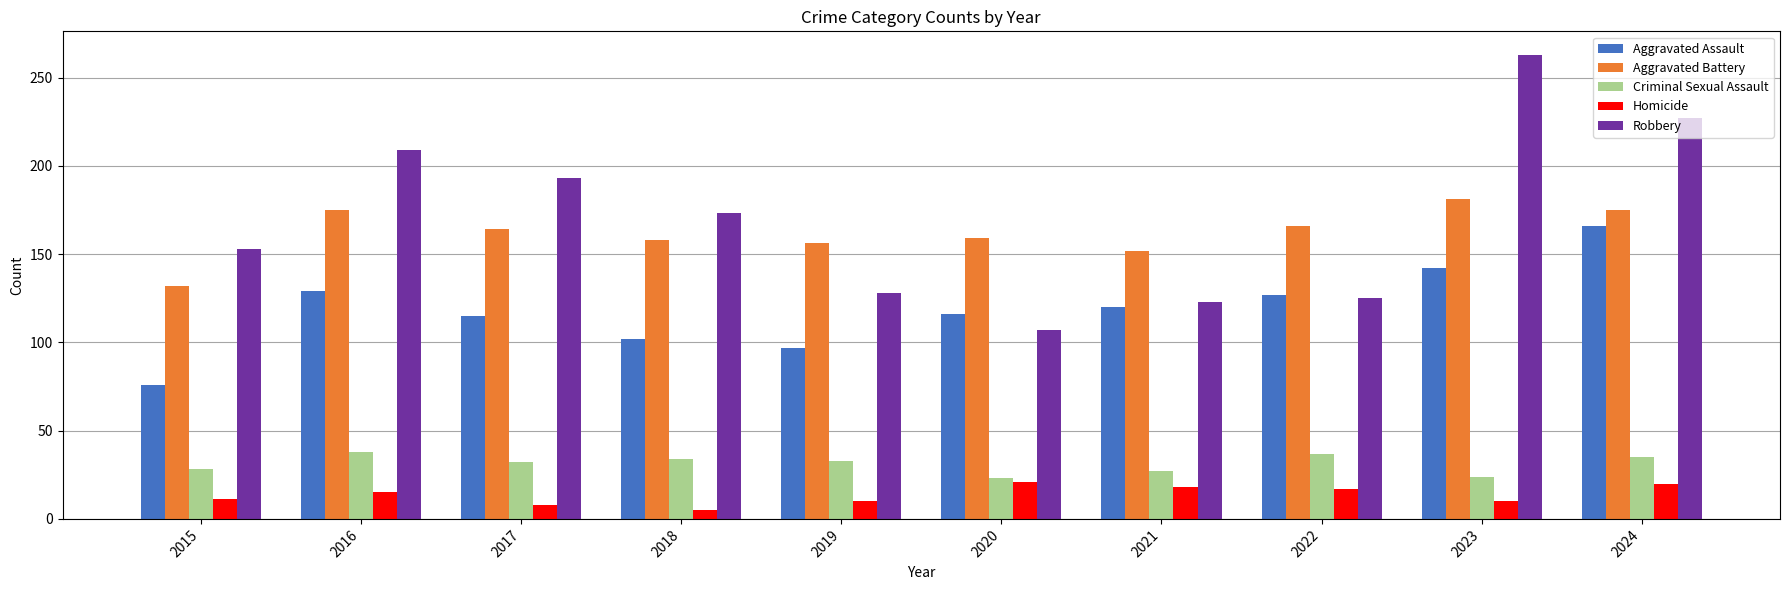

What is the greatest value displayed?

263